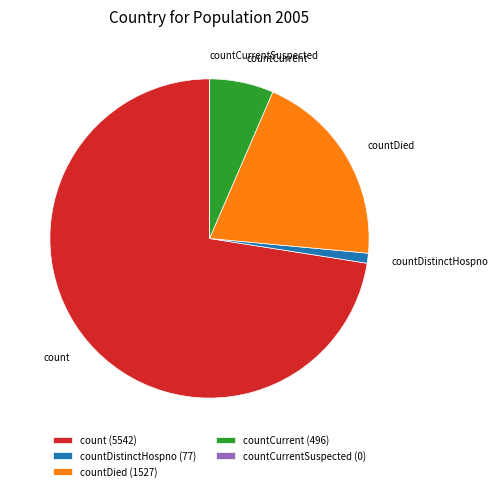

Is the sum of count and countDied greater than half?

Yes